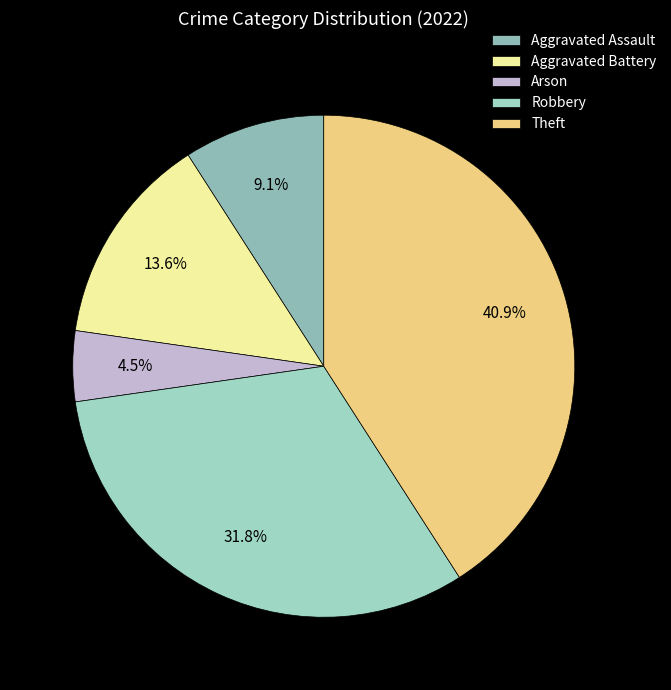

Is it true that Aggravated Assault is 15% of the pie?

False